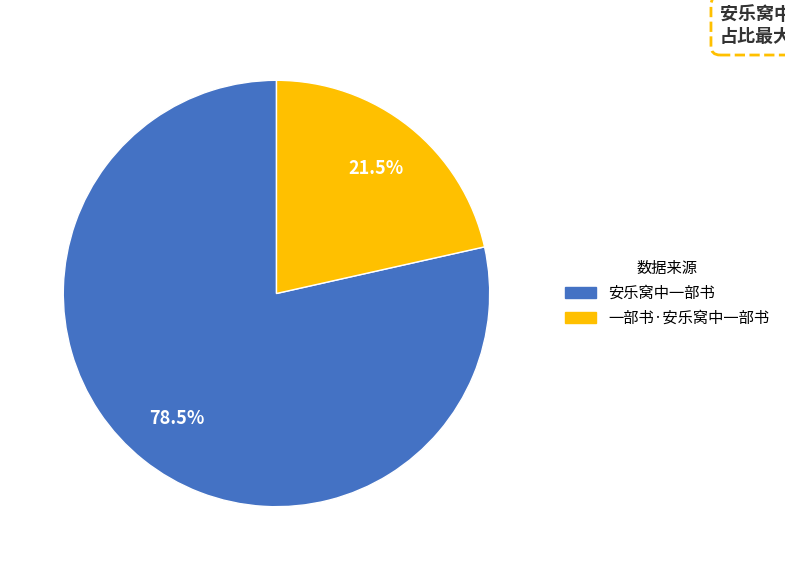

Is there a majority slice in this chart?

Yes